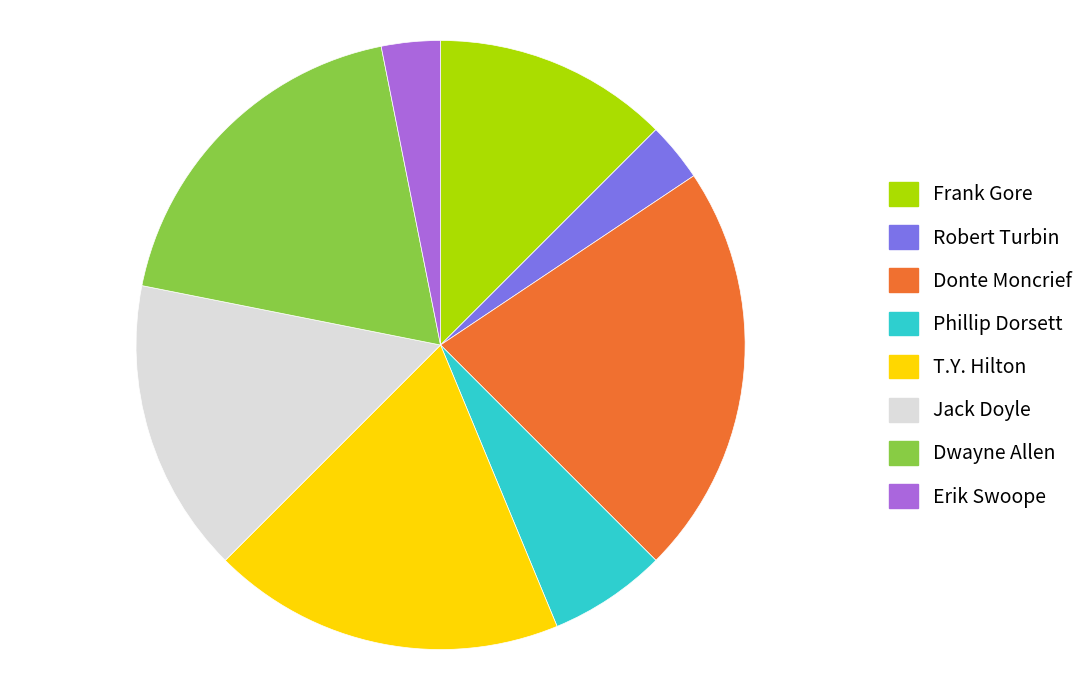

Does any single category account for the majority?

No